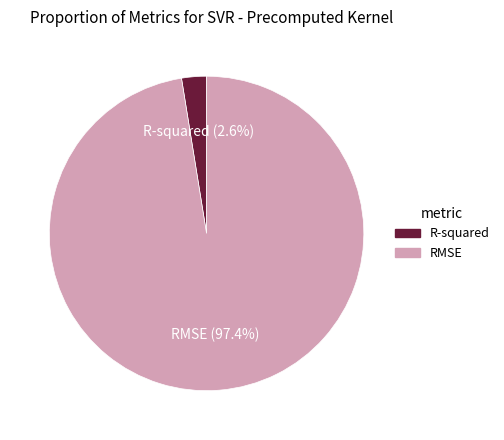

What percentage do RMSE and R-squared together represent?

100.0%